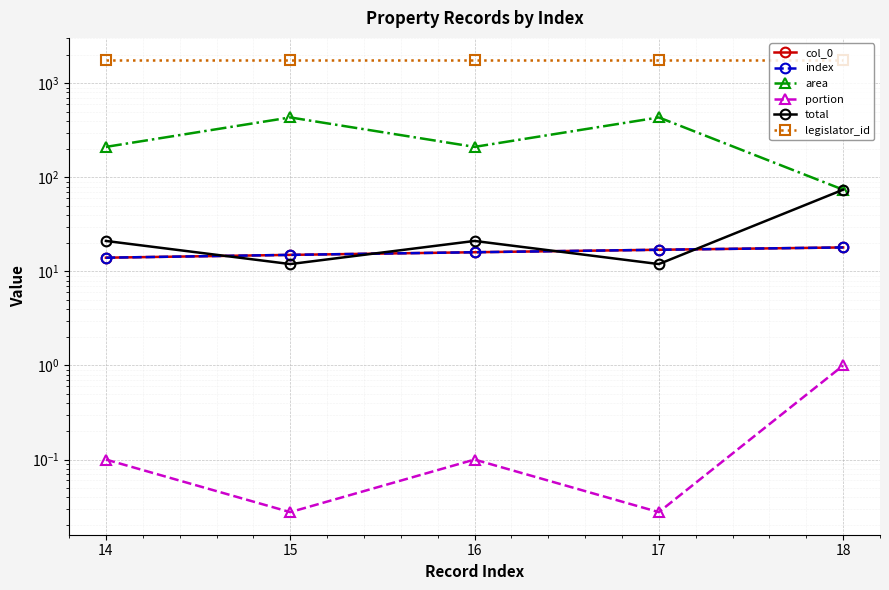

True or false: total has more than 2 interior local peaks.

False